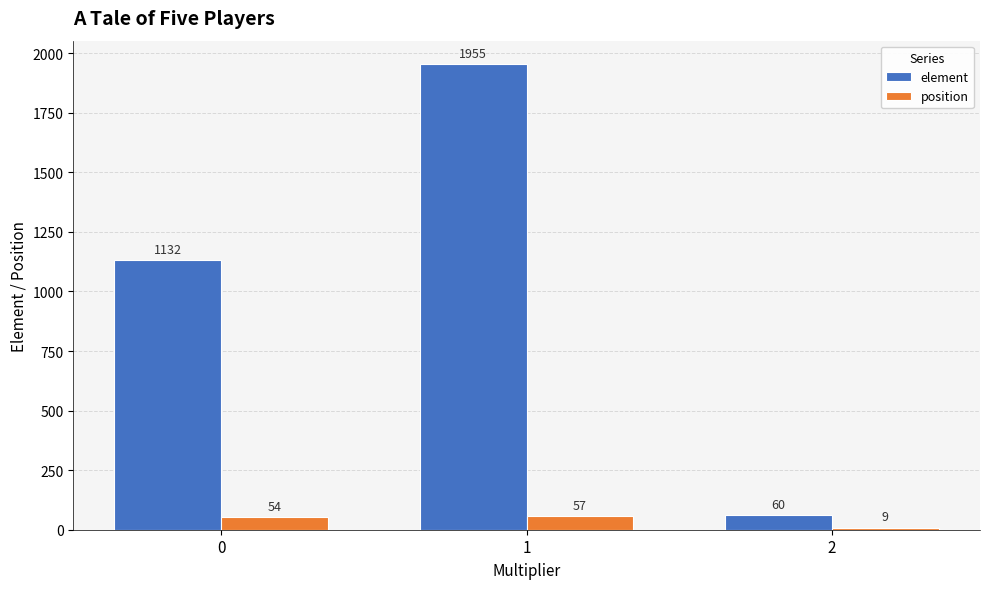

Rank the series at 2 from highest to lowest value.

element, position